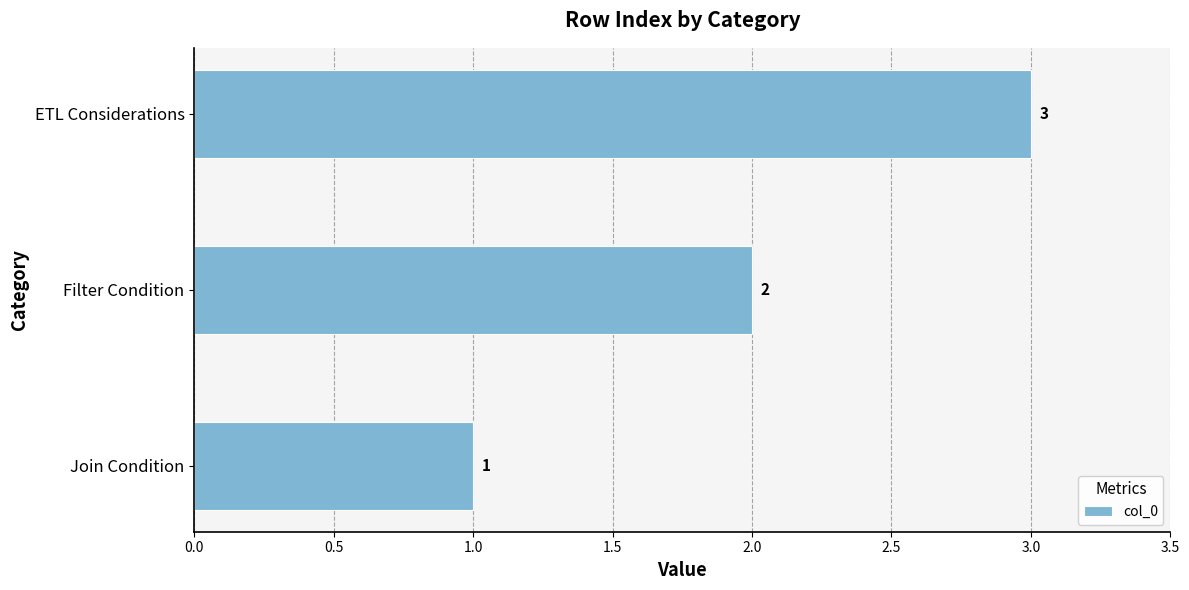

At which label is the value closest to 2?

Filter Condition